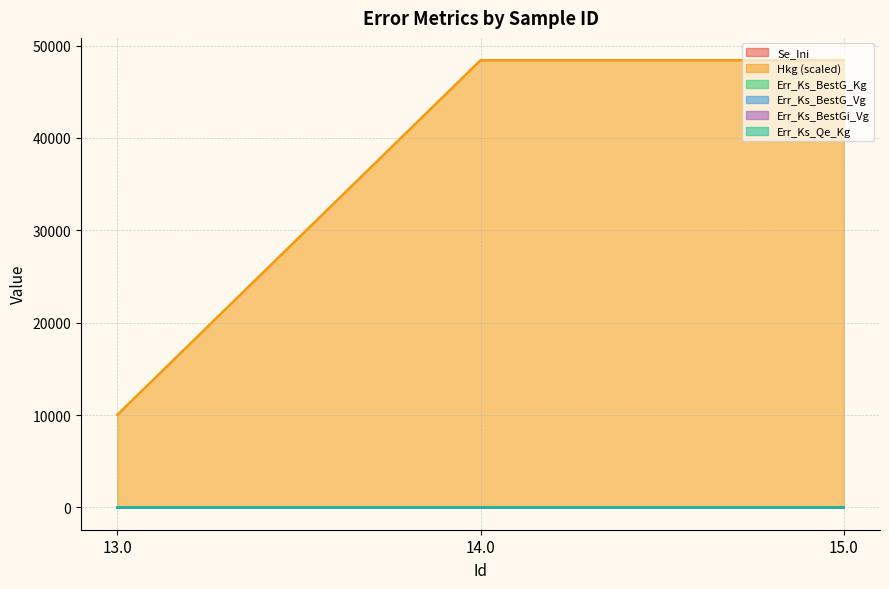

The Err_Ks_BestGi_Vg series shows 0.3 at 13.0. True or false?

False